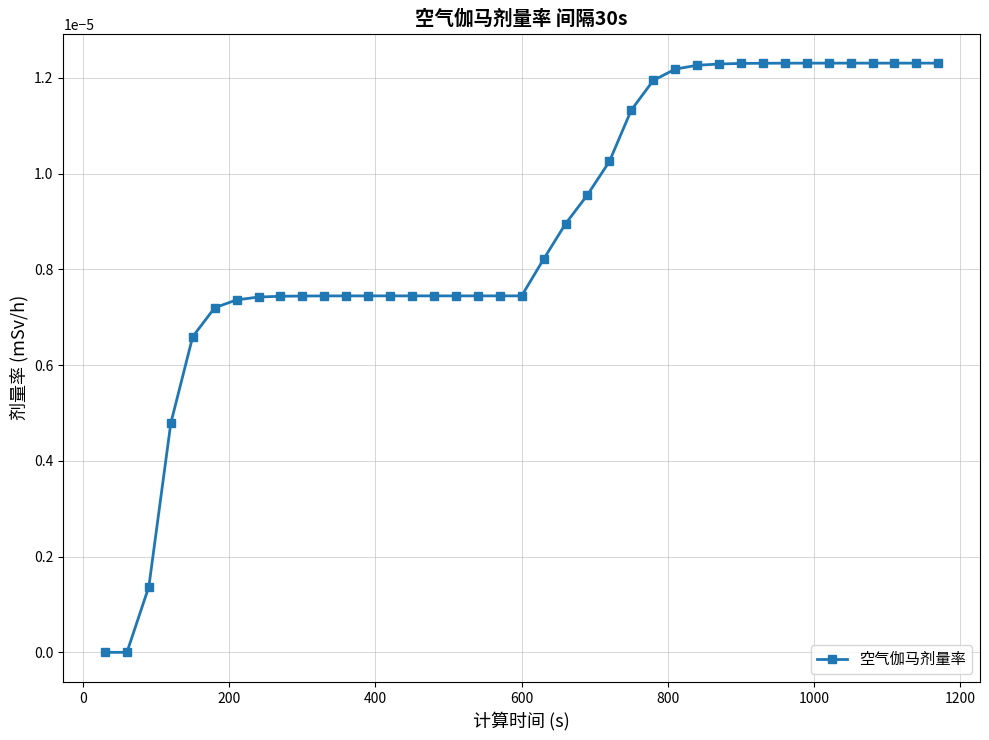

Count the number of categories in the chart.

39